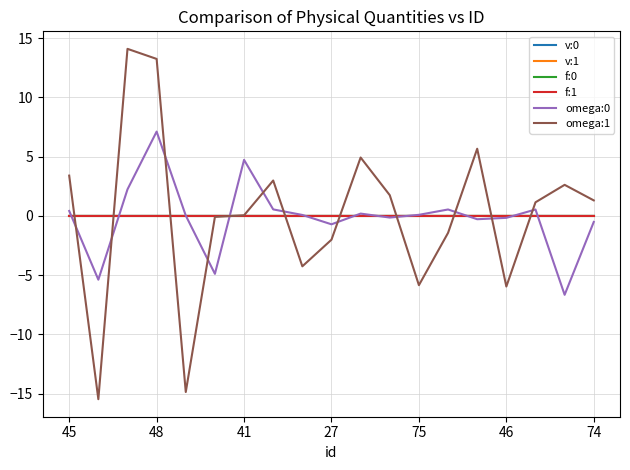

Which series has the widest spread of values?

omega:1